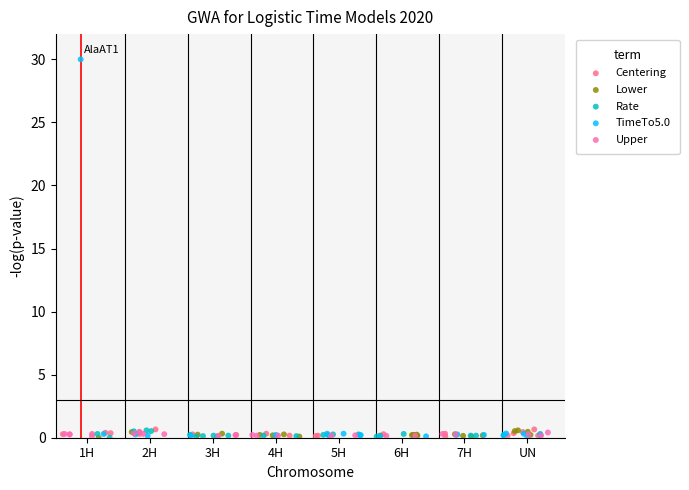

Which series has the widest spread of Y values?

TimeTo5.0